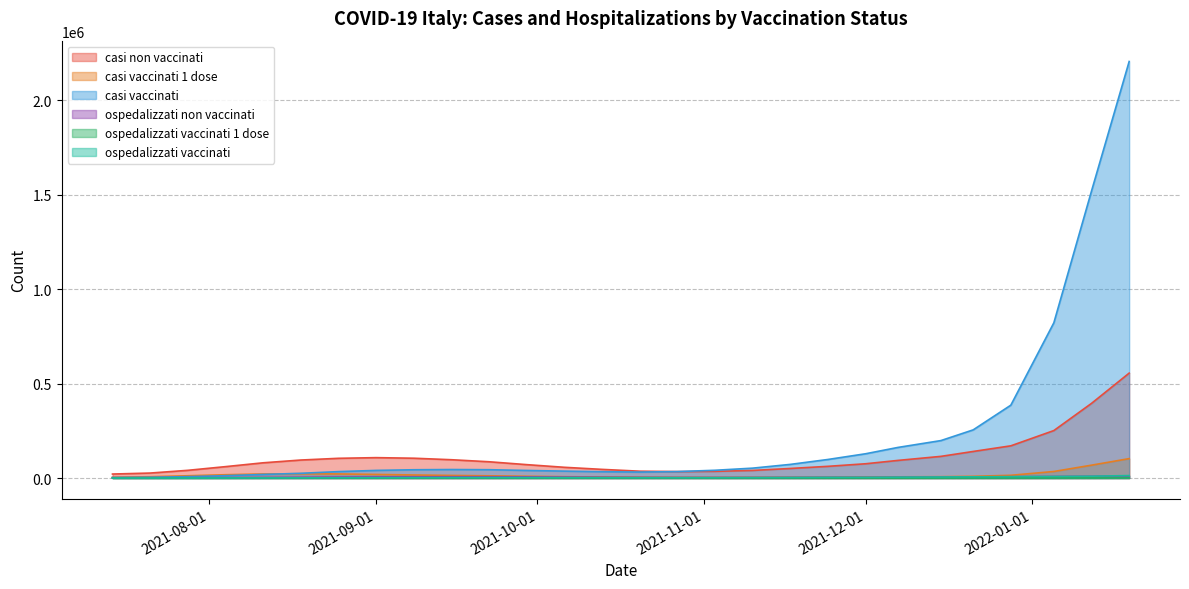

The value of casi vaccinati at 2022-01-19 is 2206303. True or false?

True